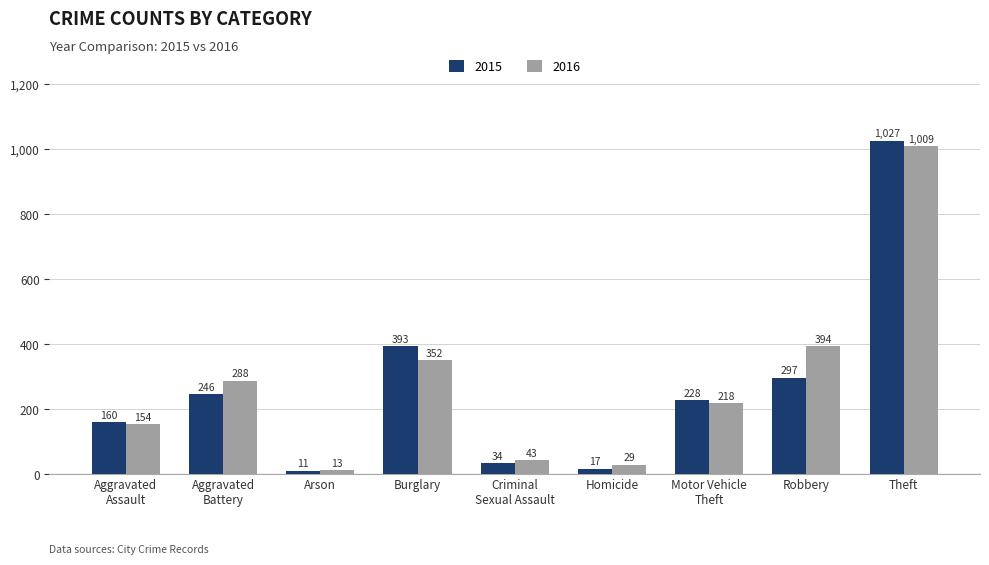

What is the label of the 4th bar from the right?

Homicide